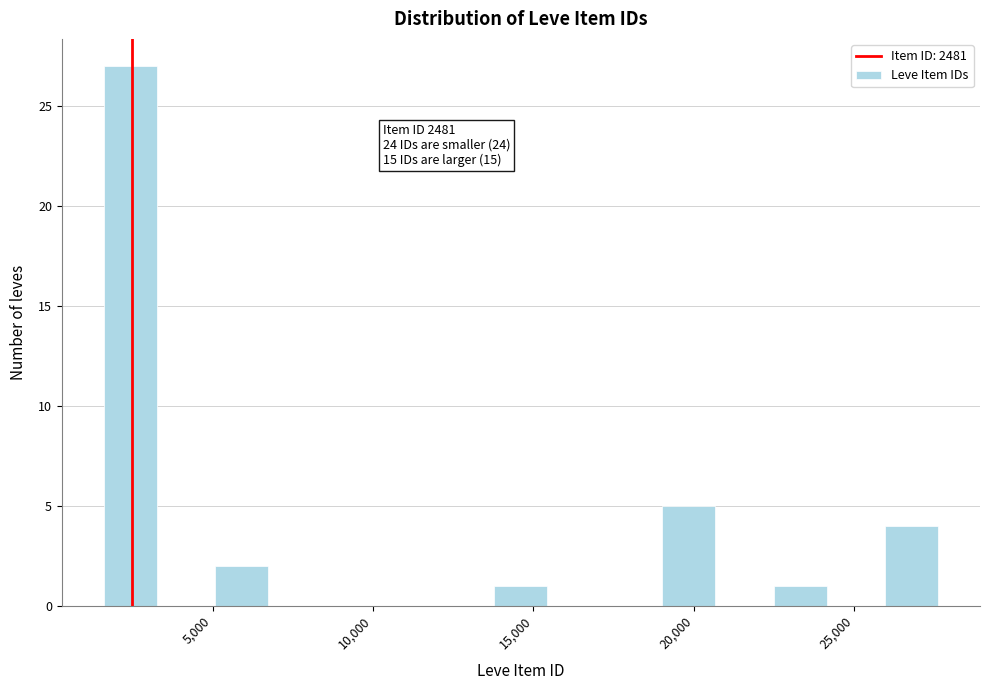

Around what value on the x-axis is the tallest bar? Give the approximate position of its centre, as read against the axis.

2500